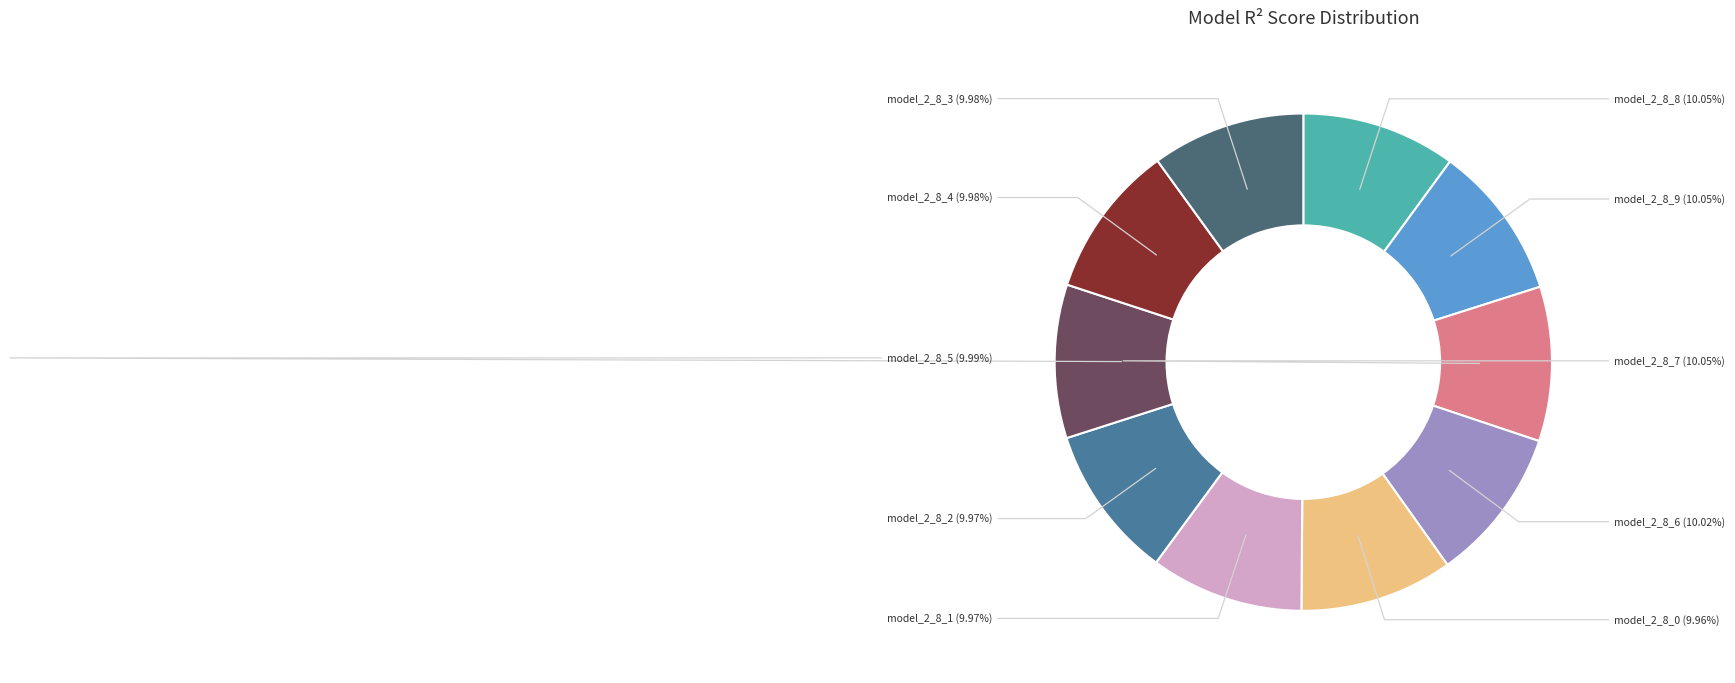

Is model_2_8_0 the majority of the pie?

No